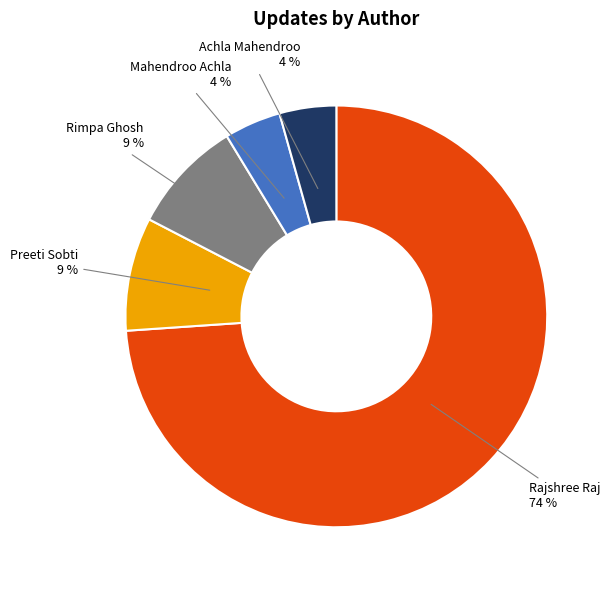

Is there a majority slice in this chart?

Yes